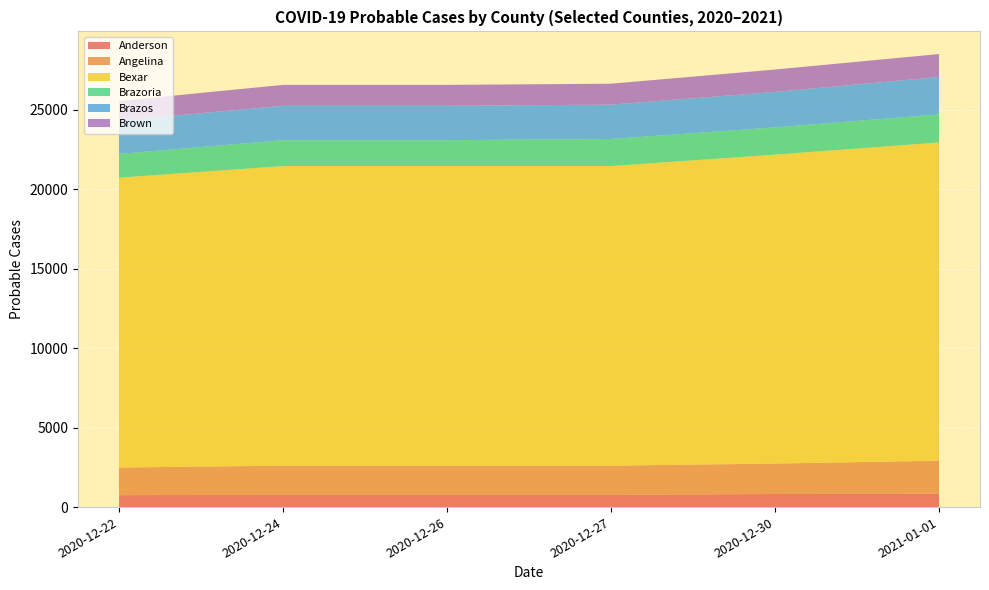

What is the maximum value for Anderson?

845